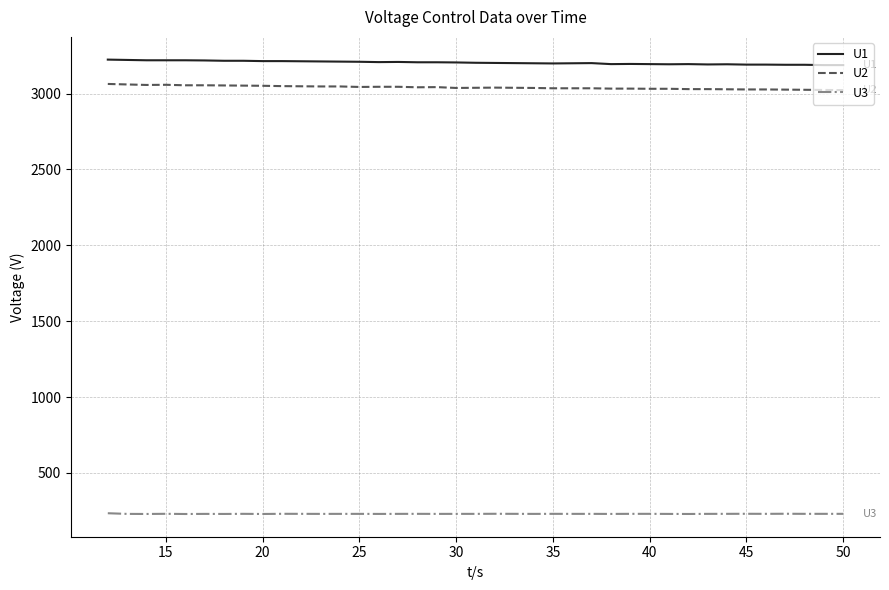

List the series in order of their peak value, highest first.

U1, U2, U3